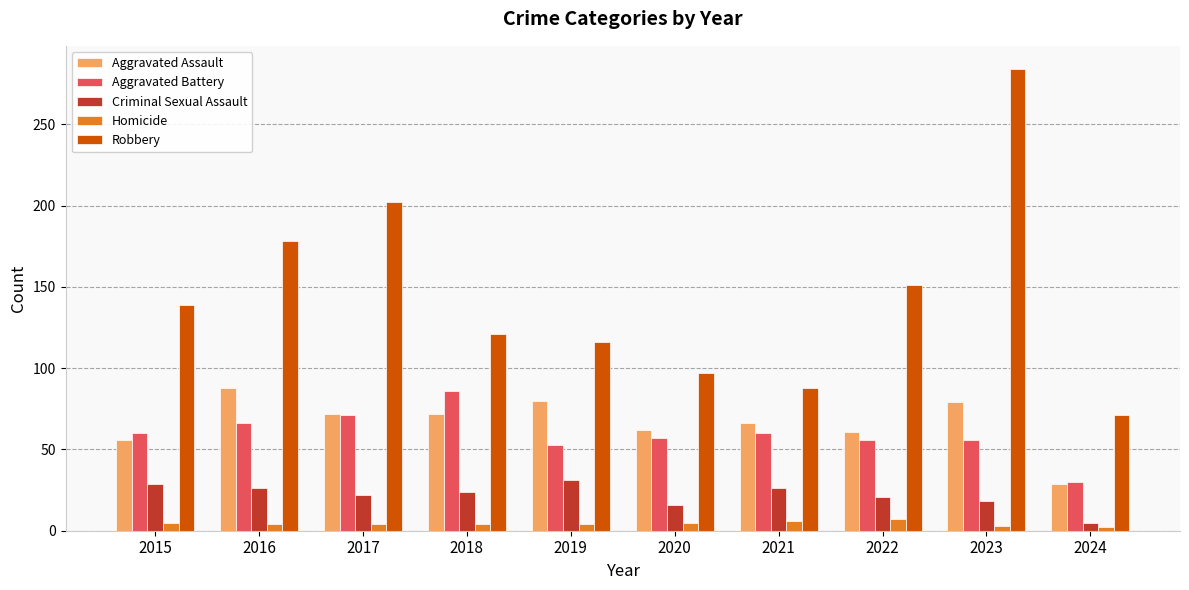

The Criminal Sexual Assault series shows 29 at 2015. True or false?

True